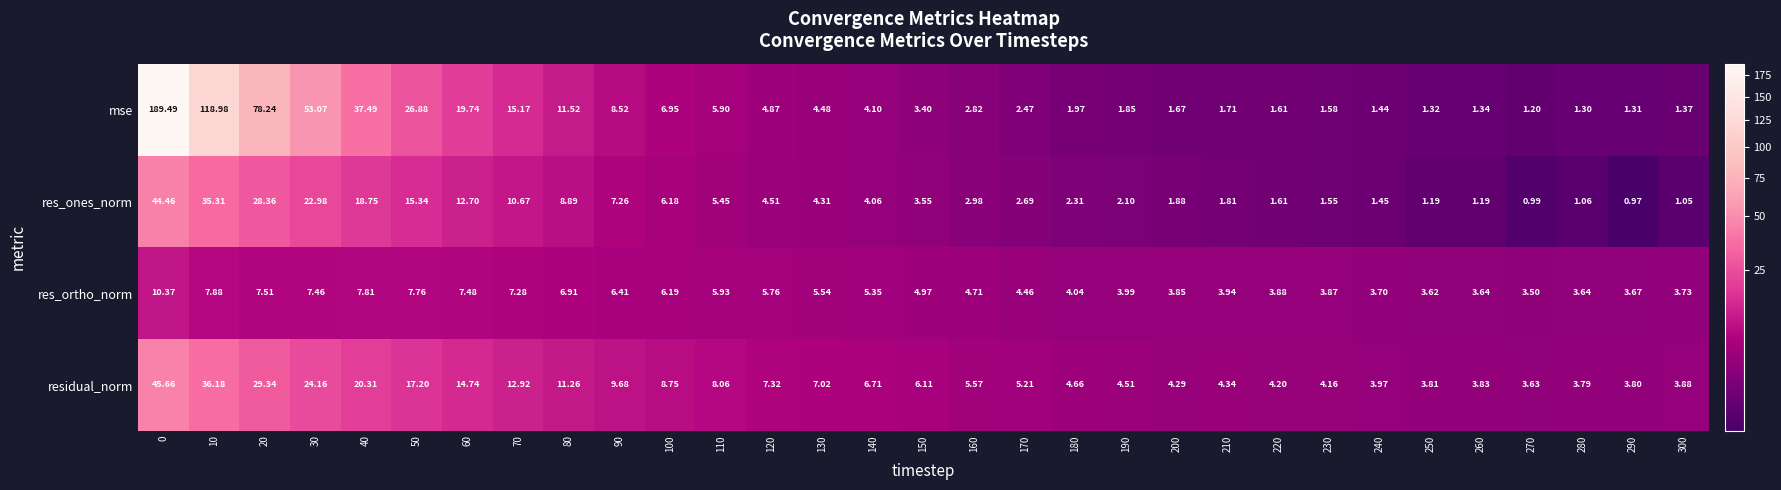

Is the value of mse at 10 greater than the value of res_ortho_norm at 240?

Yes